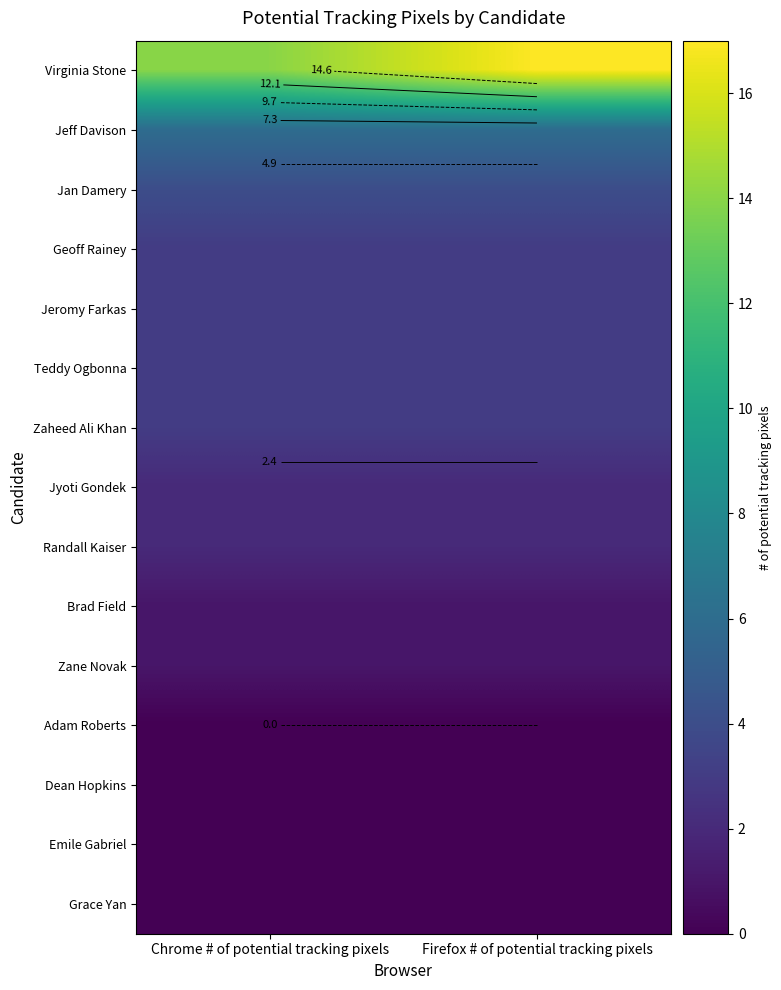

What value does the Virginia Stone series have at Firefox # of potential tracking pixels?

17